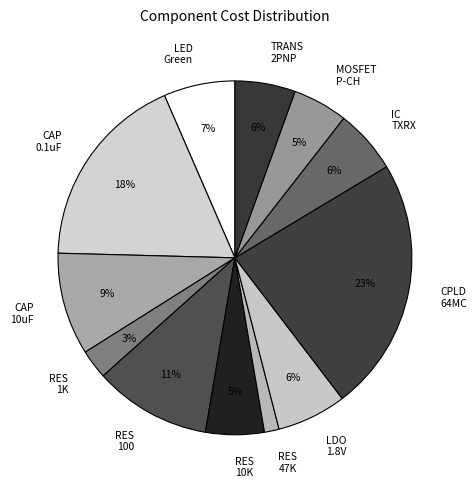

What is the smallest slice in the pie chart?

RES 47K